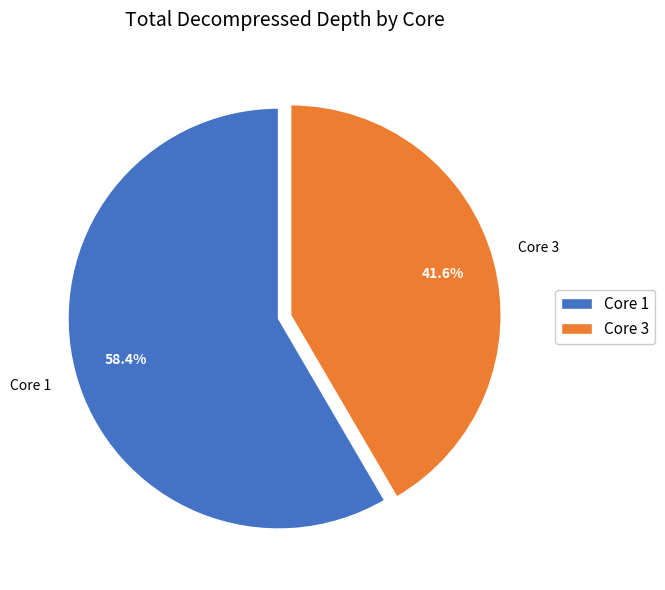

Which category has the smallest portion of the pie?

Core 3